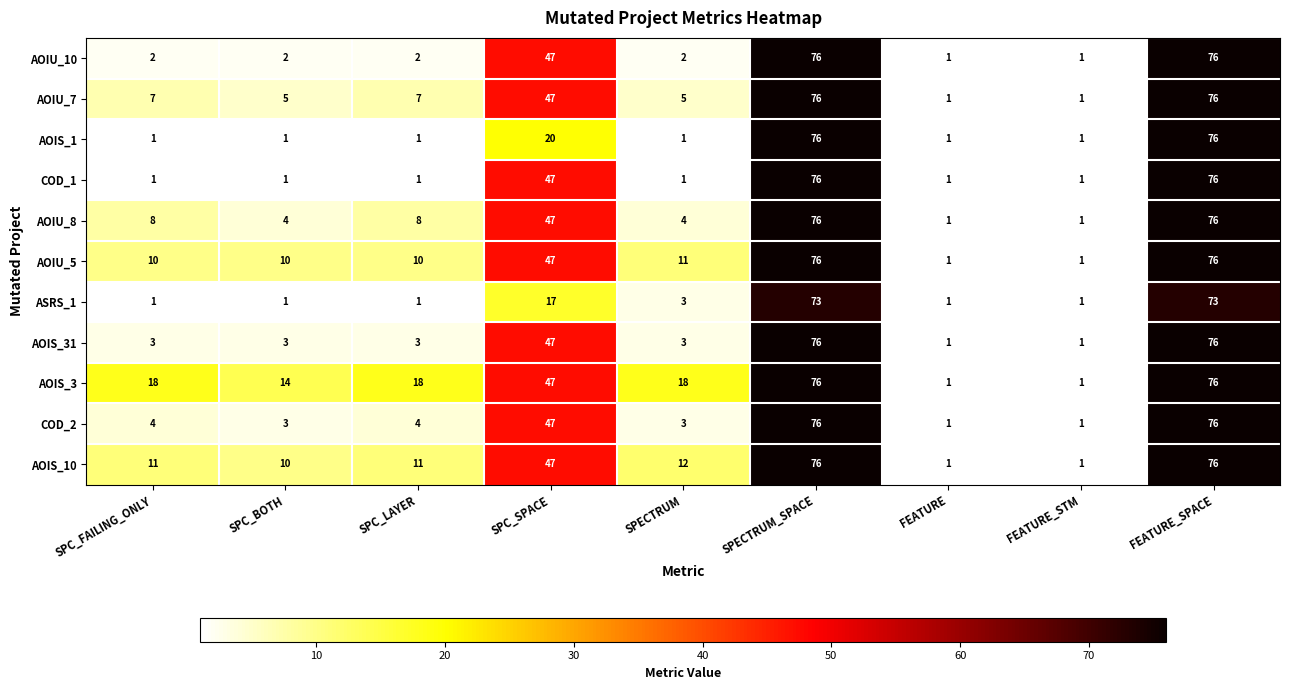

What is the total value across all series at SPECTRUM_SPACE?

833